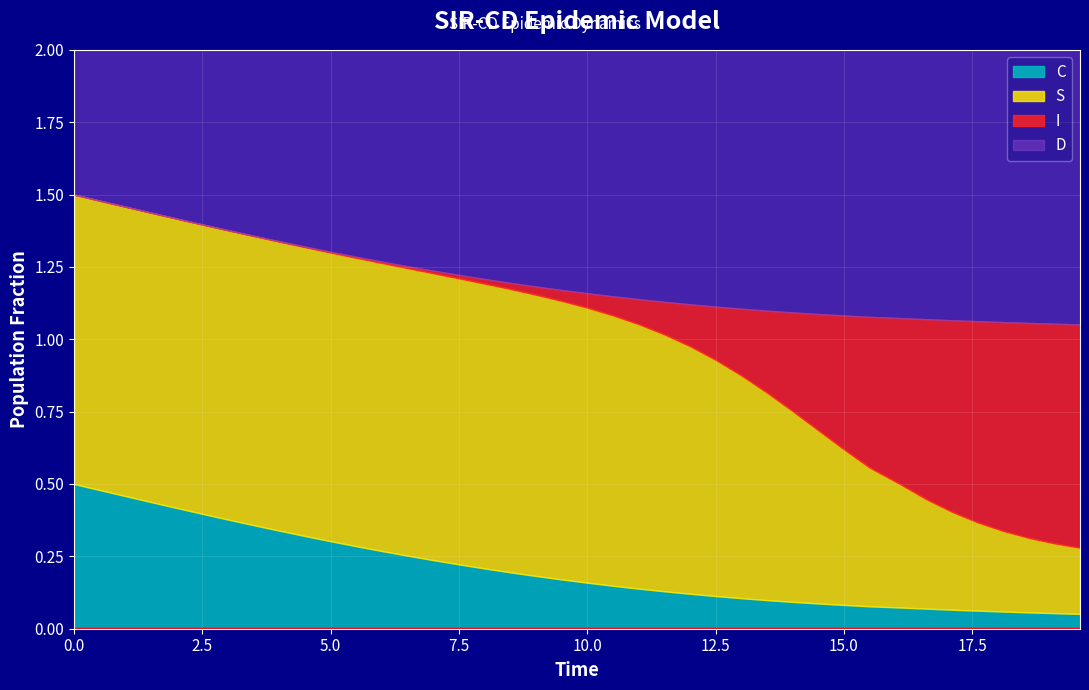

Is it true that D equals 0.4 at 35?

False